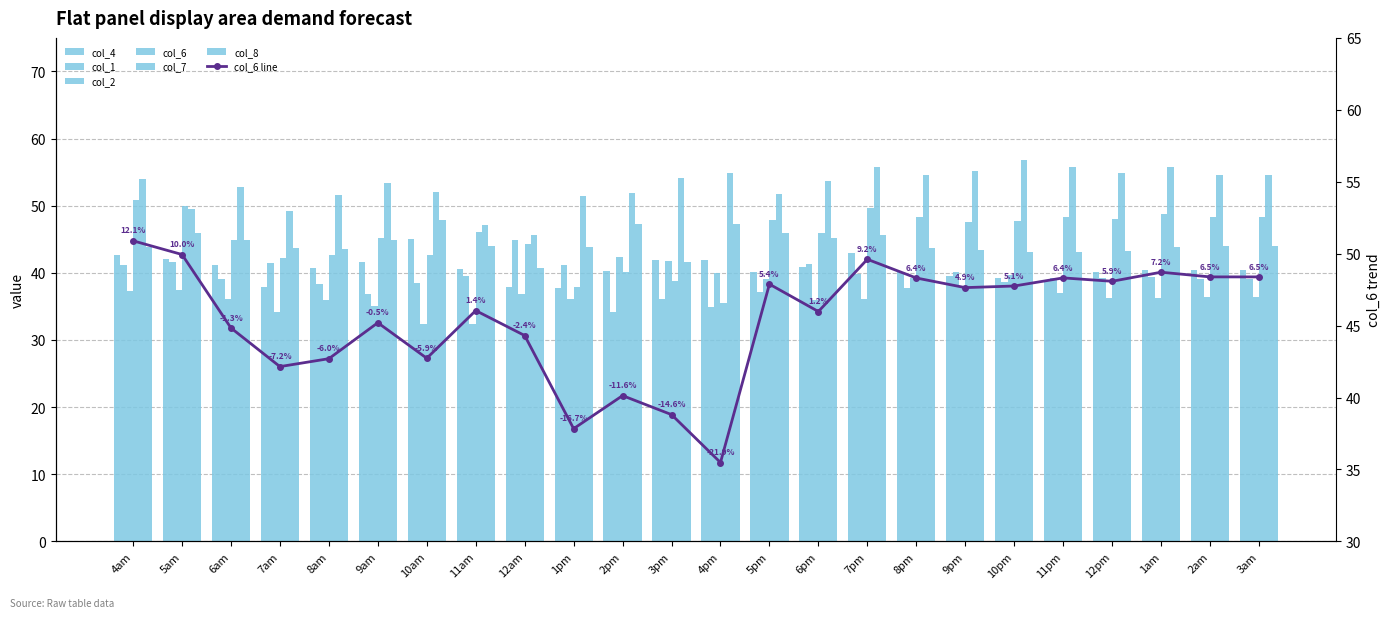

At how many categories does at least one series exceed 36?

24